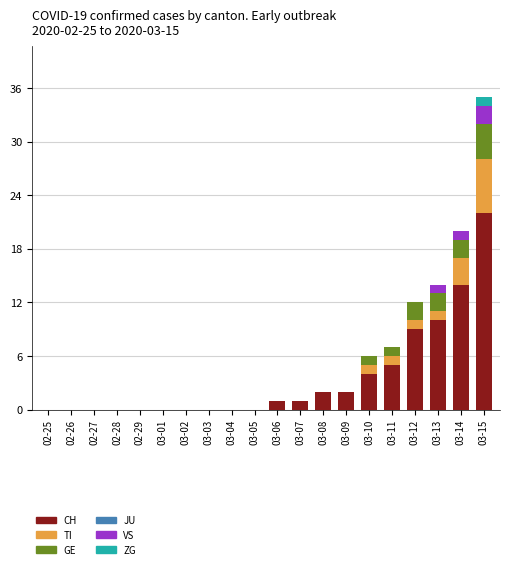

Which category has the highest value in the CH series?

03-15